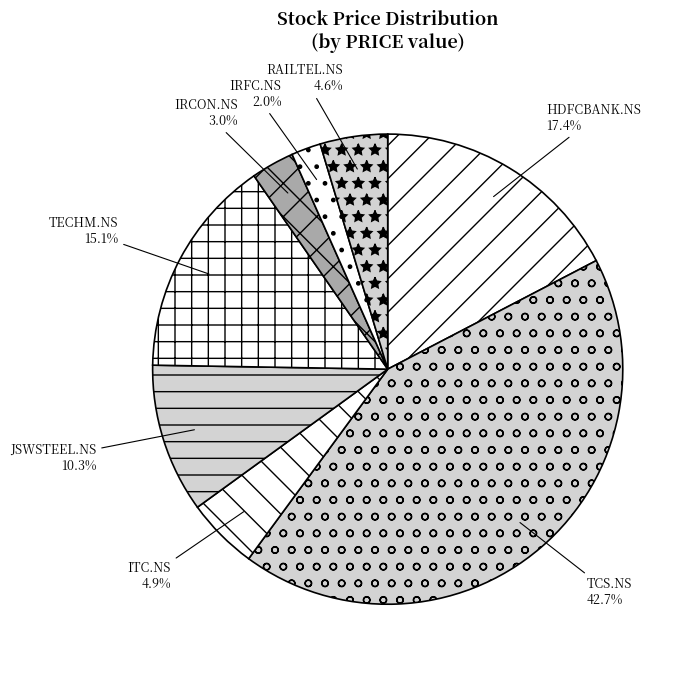

Between TECHM.NS and ITC.NS, which is larger?

TECHM.NS